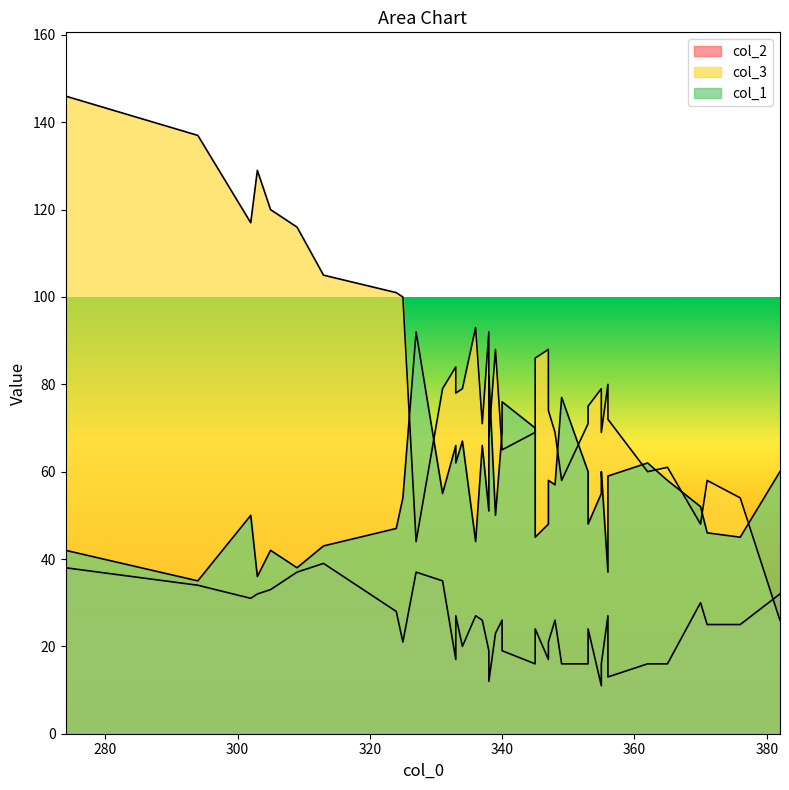

How many interior local peaks does the col_2 series have?

12